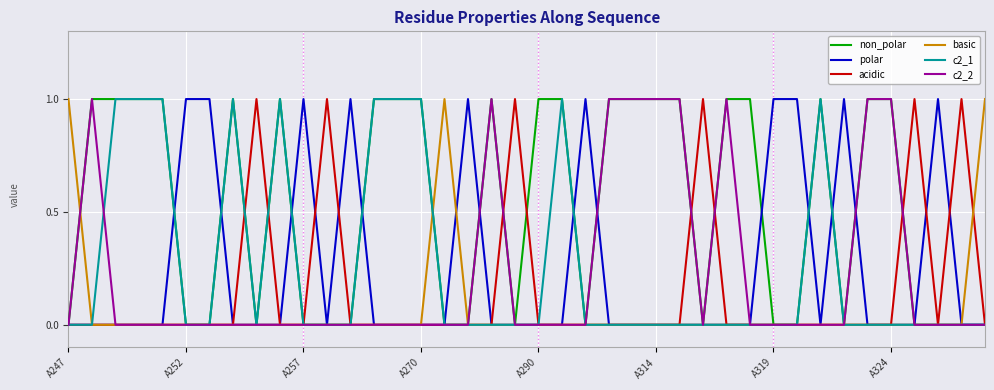

What are all the series names shown in the legend?

non_polar, polar, acidic, basic, c2_1, c2_2